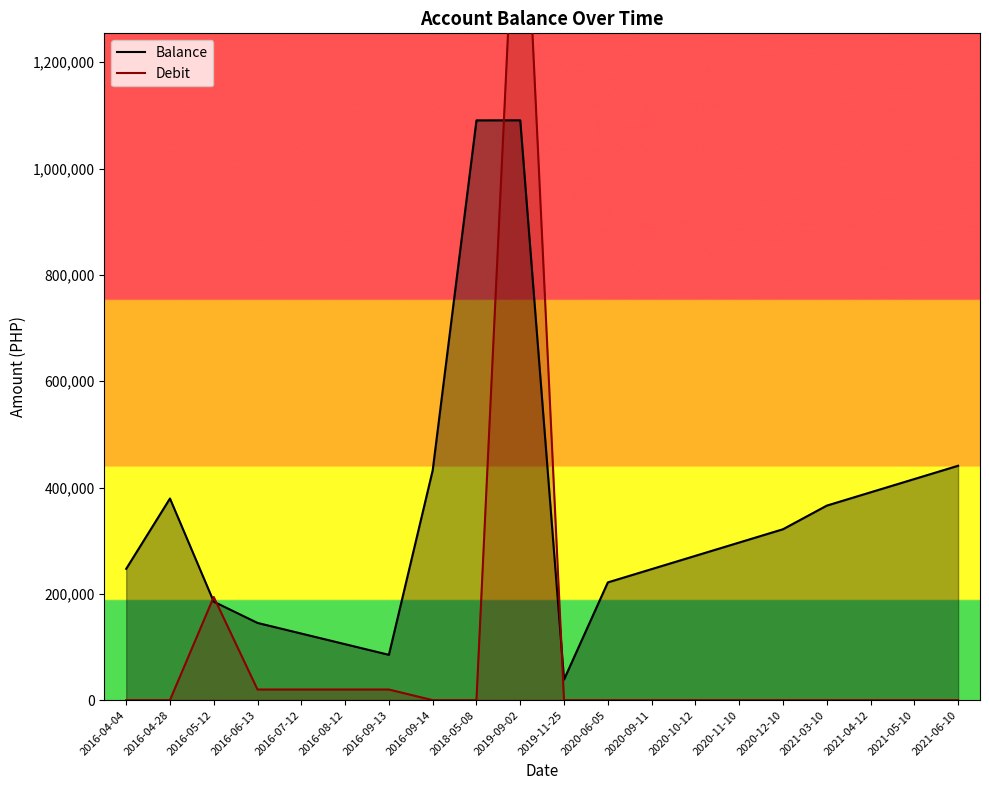

Does the chart display data point markers on the line(s)?

No